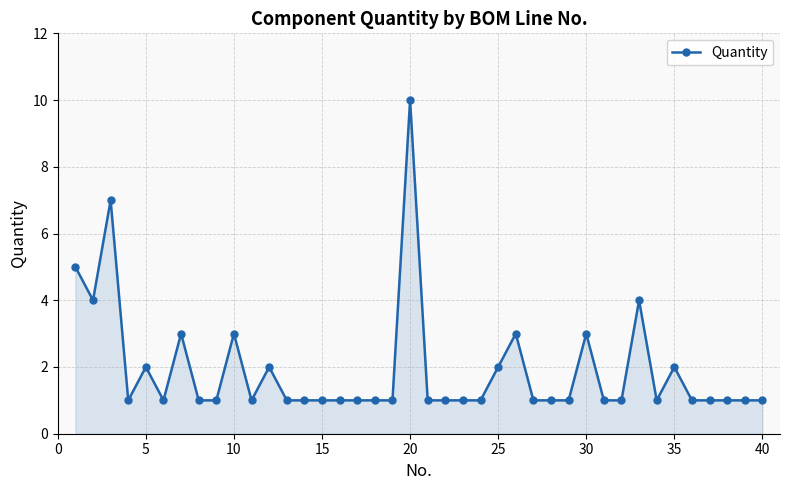

What is the sum of all values?

77